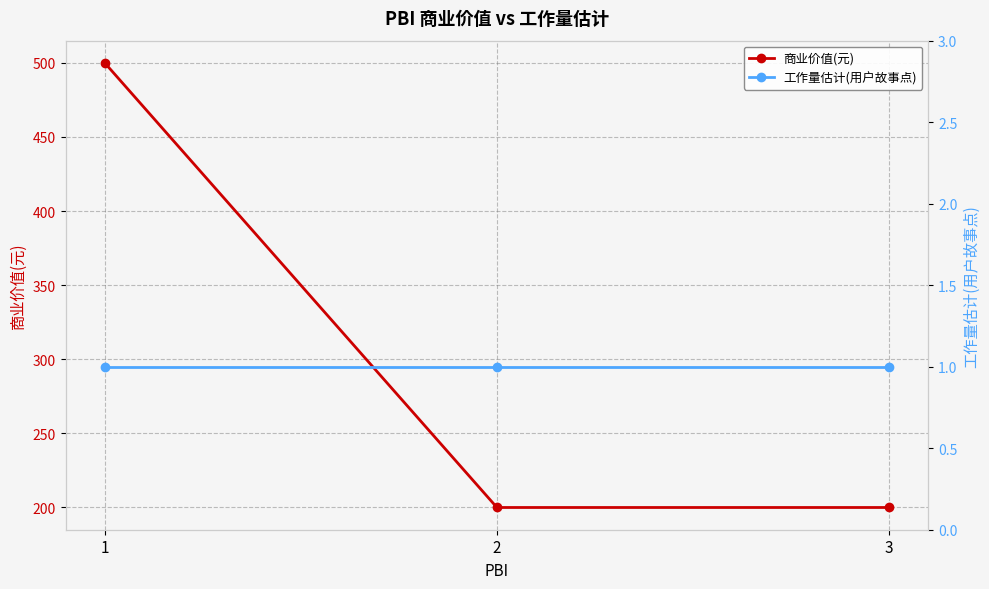

Is this an area chart (filled region under the line)?

No